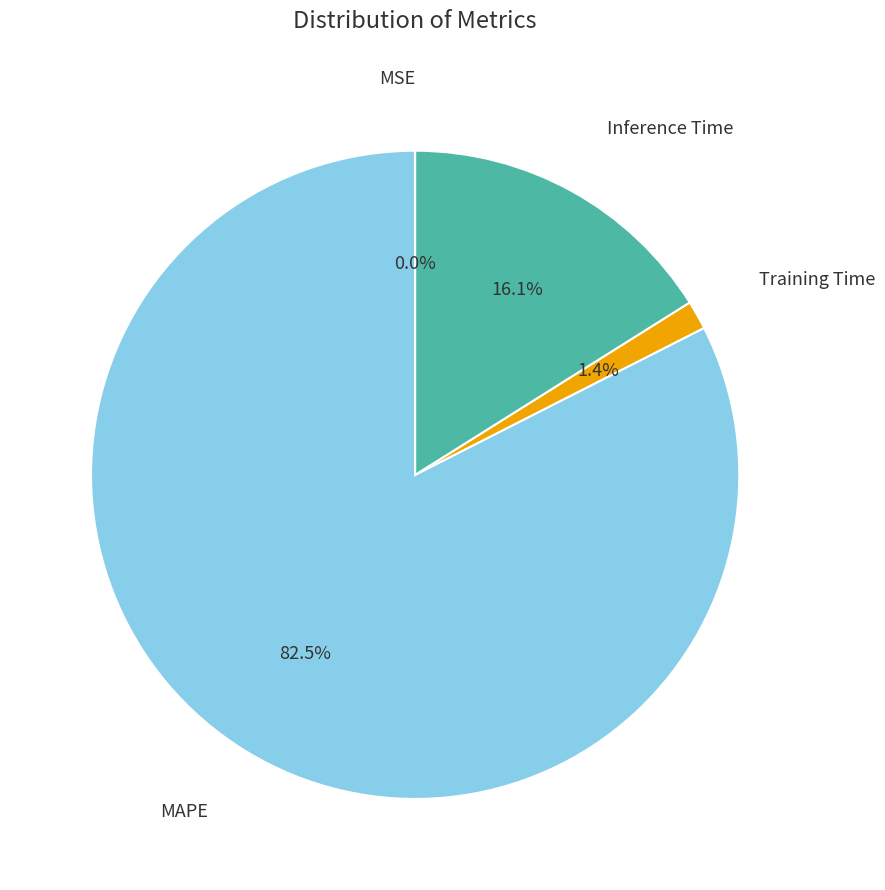

Which slice is the largest?

MAPE